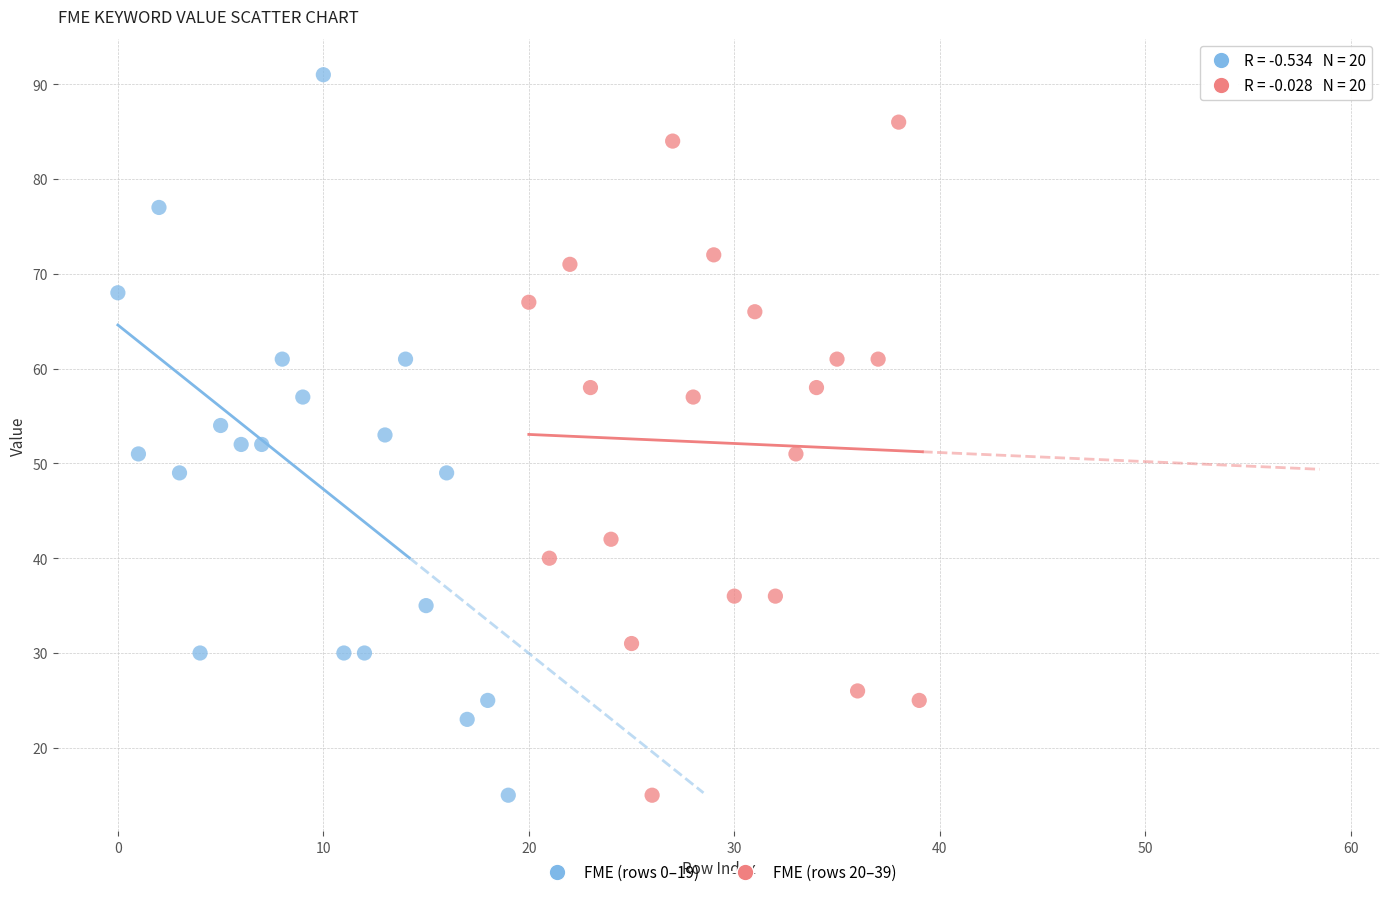

Which series contains the highest Y value?

FME (rows 0–19)